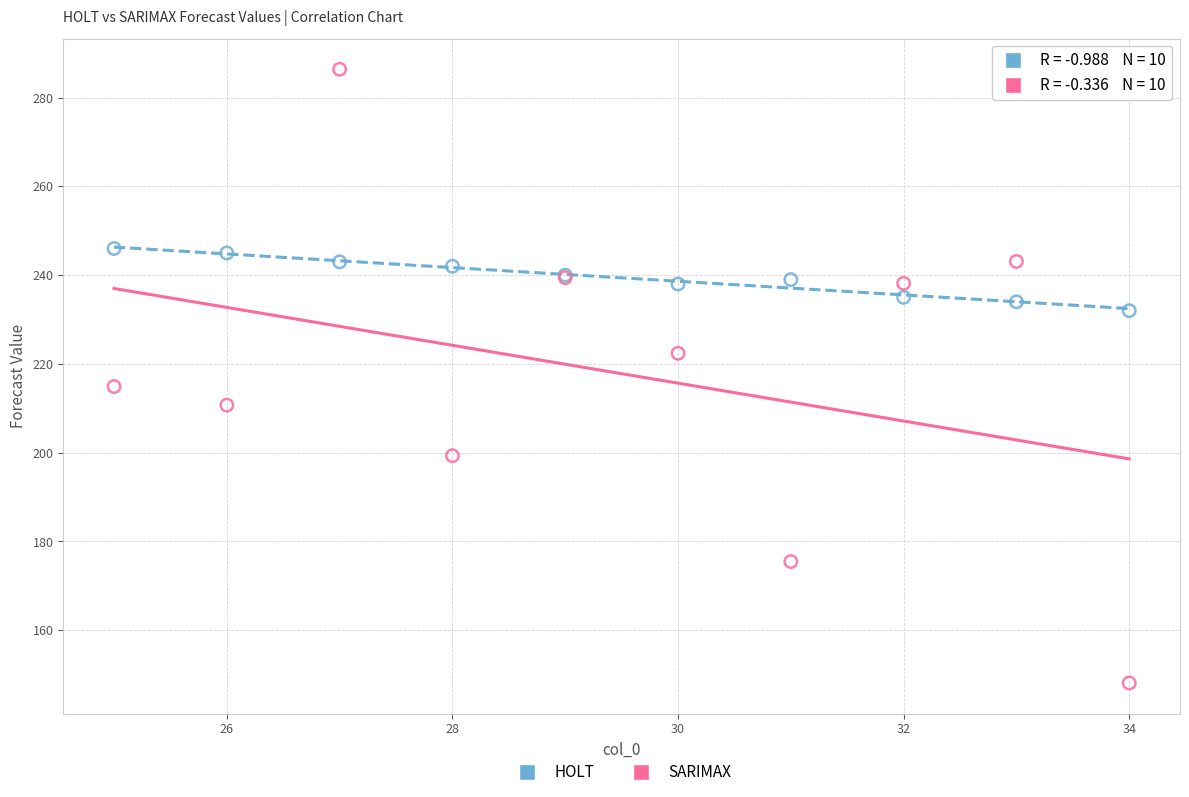

In the SARIMAX series, what Y value is closest to 217?

214.9